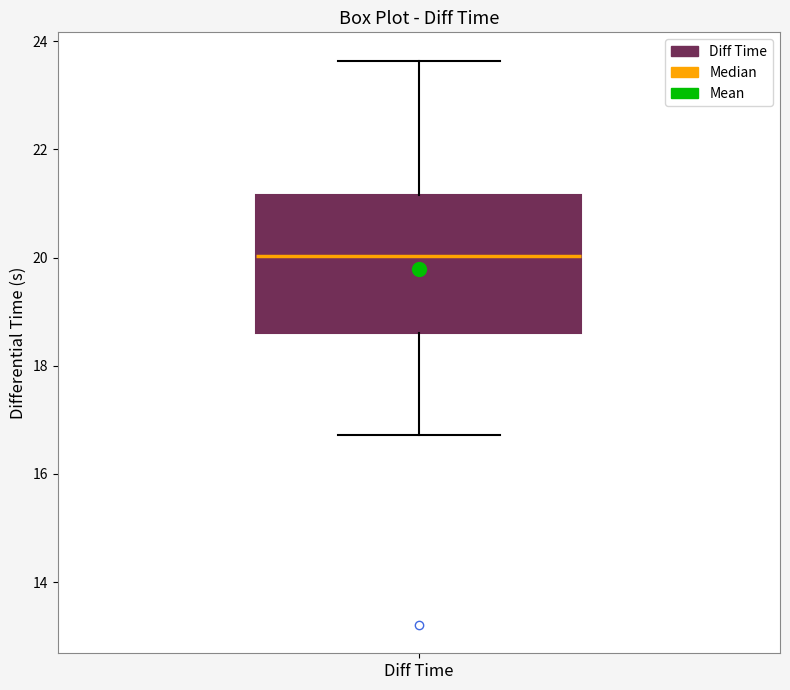

Read this box plot against the y-axis: the position of the median line, the range covered by the box, and the ends of both whiskers. The values are not printed on the chart, so give them approximately, as read against the axis.

median 20.0, box 18.6 to 21.2, whiskers 16.8 to 23.6